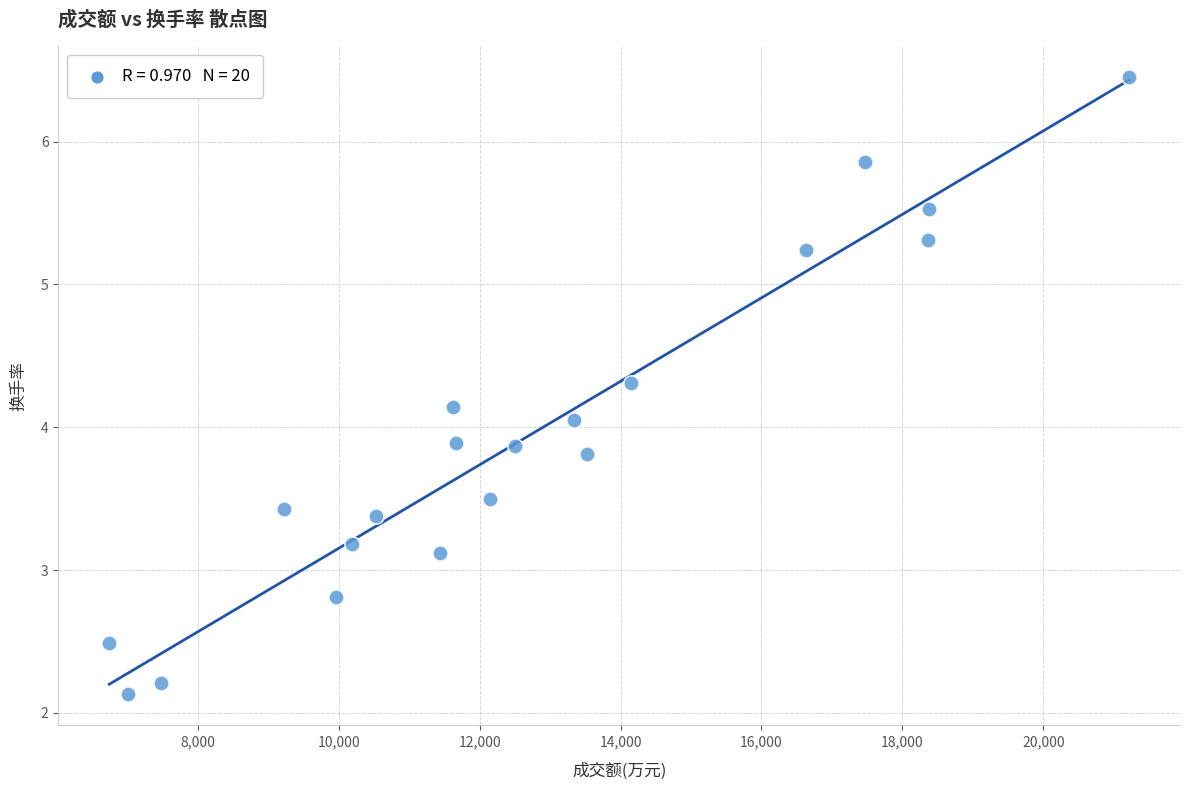

What is the range of X values (max minus min)?

14468.0